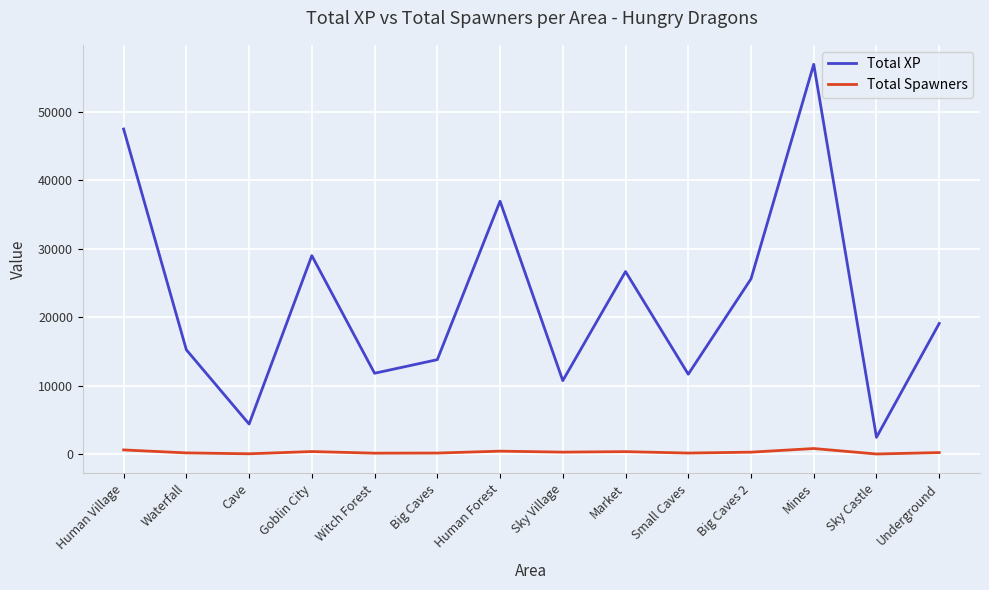

Where is Total XP nearest to the value 29727?

Goblin City